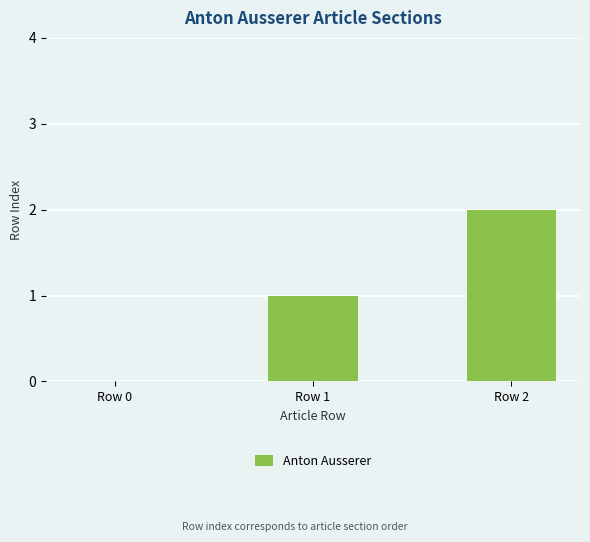

Between Row 2 and Row 1, which is larger?

Row 2